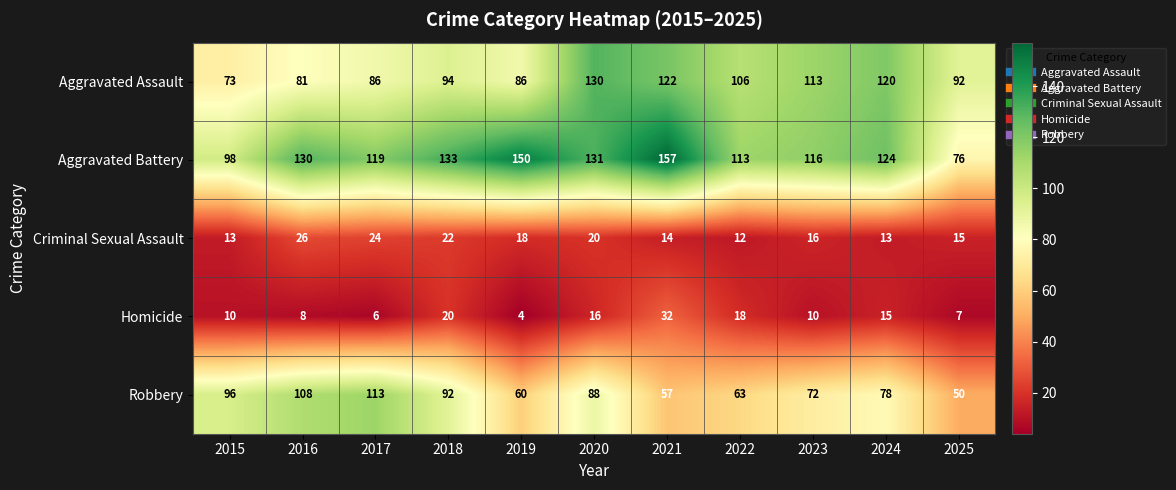

At which label does Robbery first exceed 78?

2015